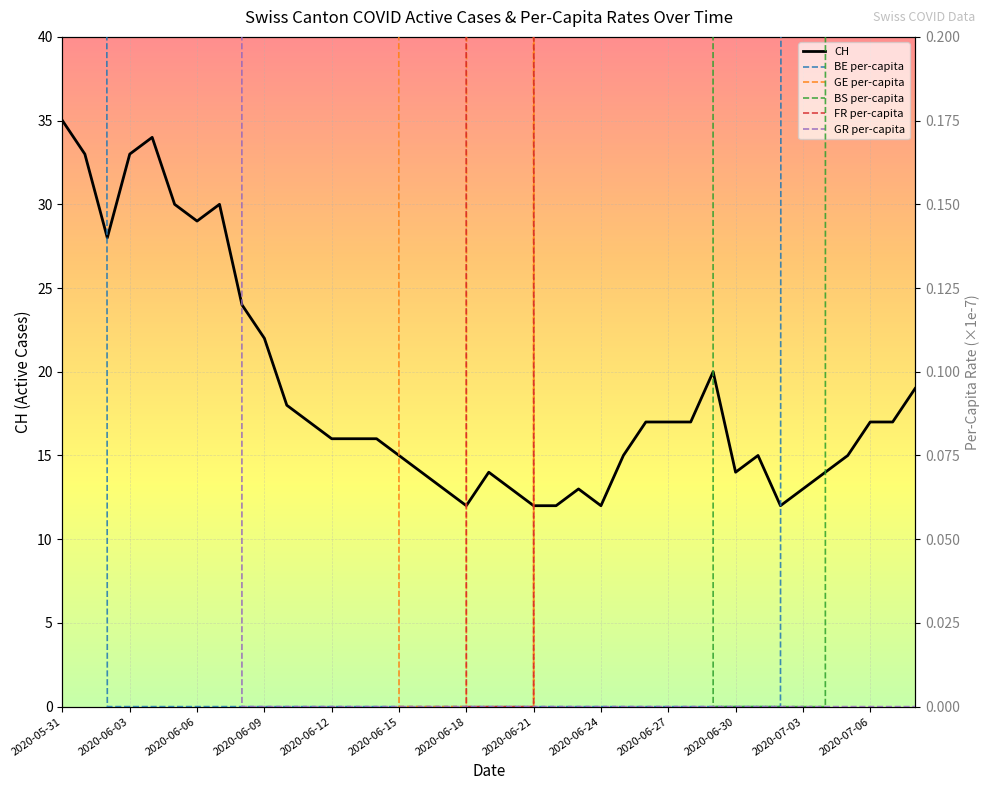

Is it true that CH equals 12 at 2020-06-24?

True